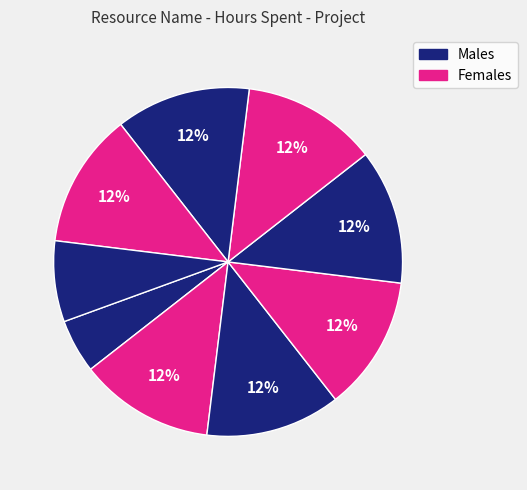

Count the number of slices in the pie.

9